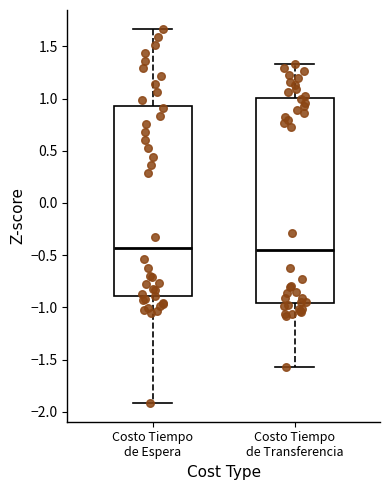

Reading left to right, transcribe this box plot: for each box, give where its median line is, the range the box spans, and where its two whiskers end, as read against the y-axis. The values are not printed on the chart, so give them approximately, as read against the axis.

Costo Tiempo de Espera: median -0.45, box -0.90 to 0.95, whiskers -1.90 to 1.65
Costo Tiempo de Transferencia: median -0.45, box -0.95 to 1.00, whiskers -1.55 to 1.35